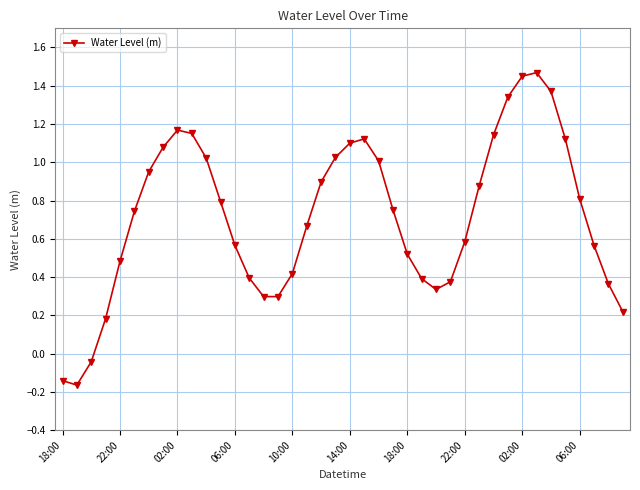

How many interior local peaks (higher than both neighbors) does the data have?

3